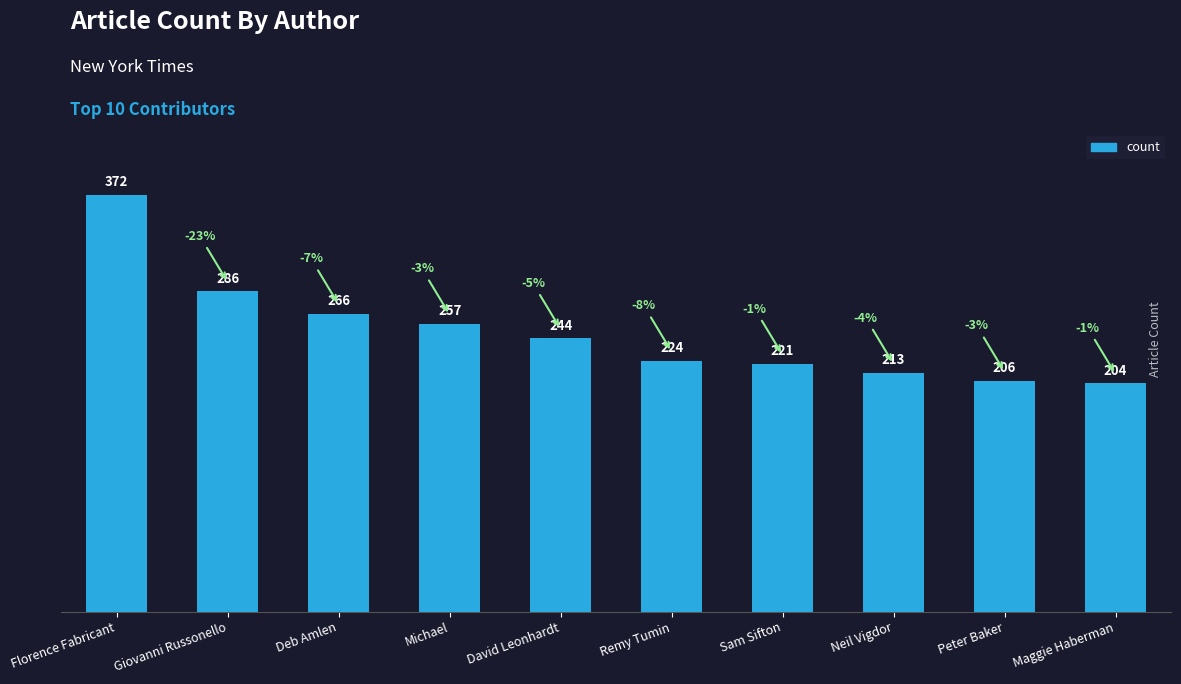

What is the change in value from Florence Fabricant to Peter Baker?

-166